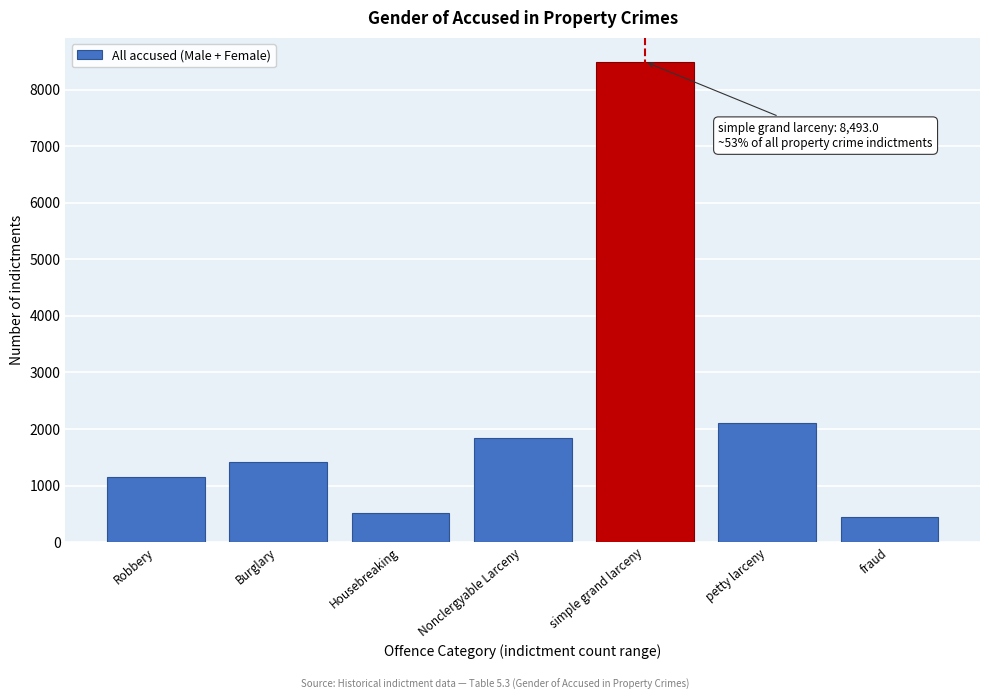

Reading right to left, list all the values displayed in this chart.

449	2104	8493	1842	508	1419	1151